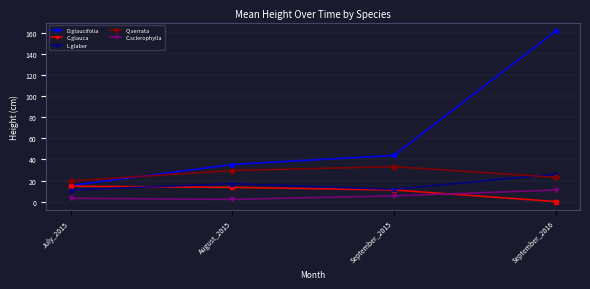

The D.glaucifolia series shows 43.9 at September_2015. True or false?

True